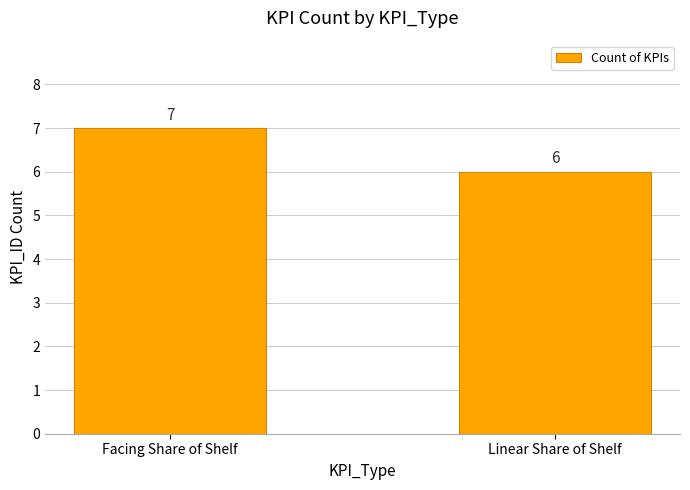

Reading left to right, what are all the values shown in this chart?

7	6